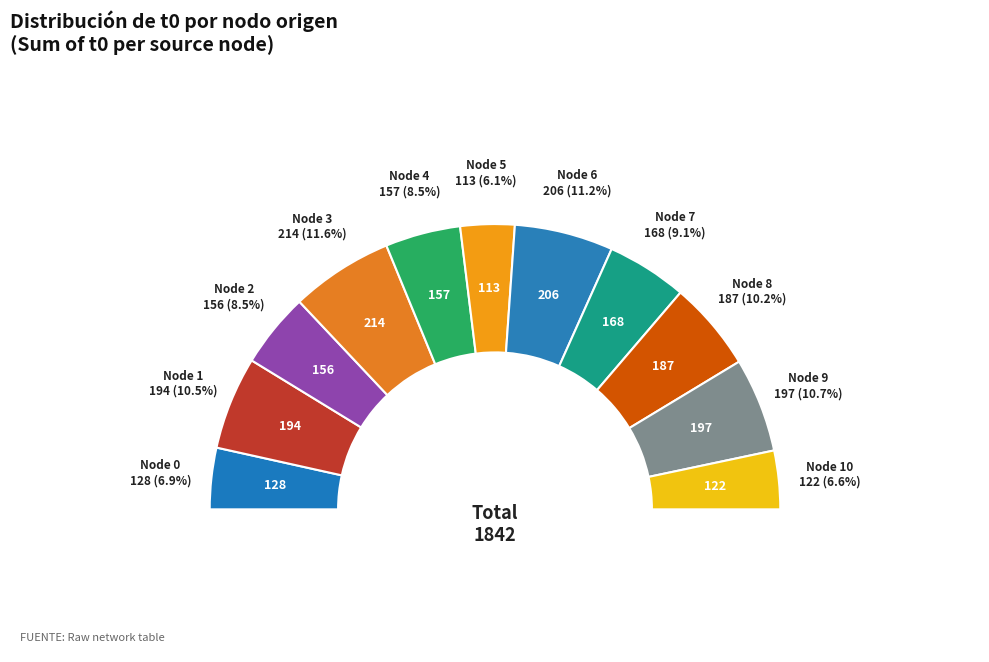

How many slices are in this pie chart?

11